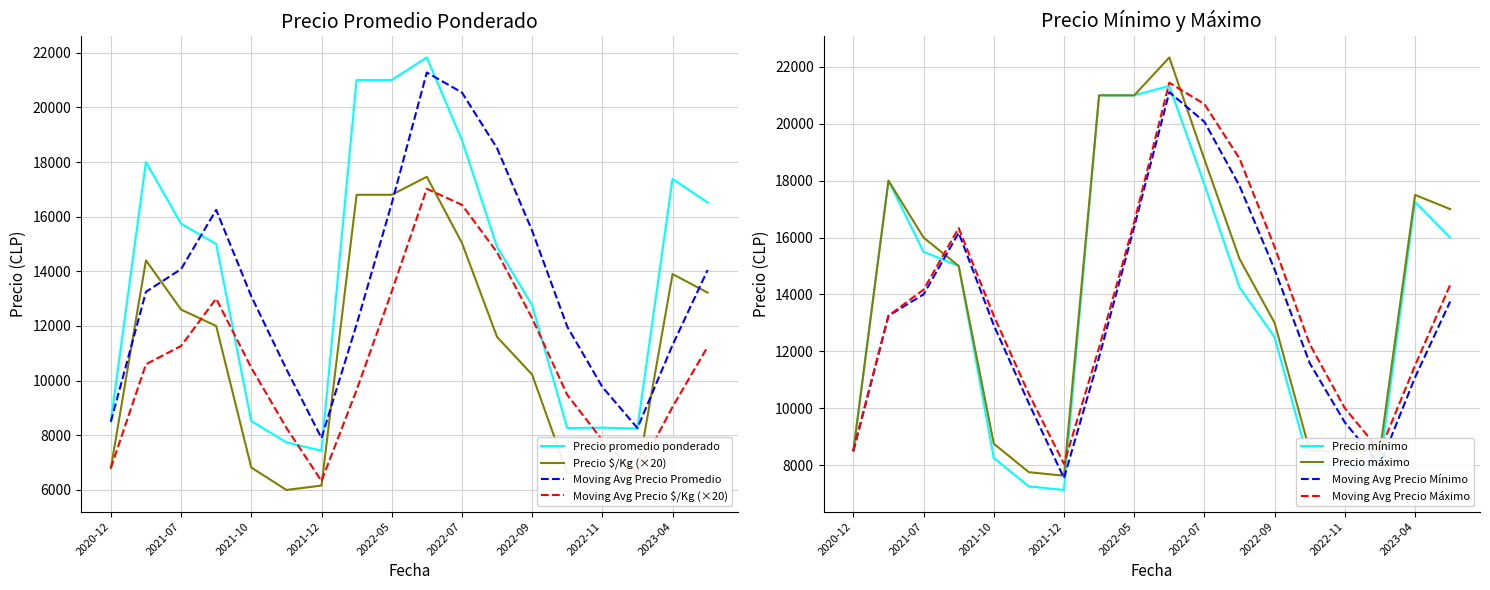

The value of Precio promedio ponderado at 2023-04 is 17380.0. True or false?

True